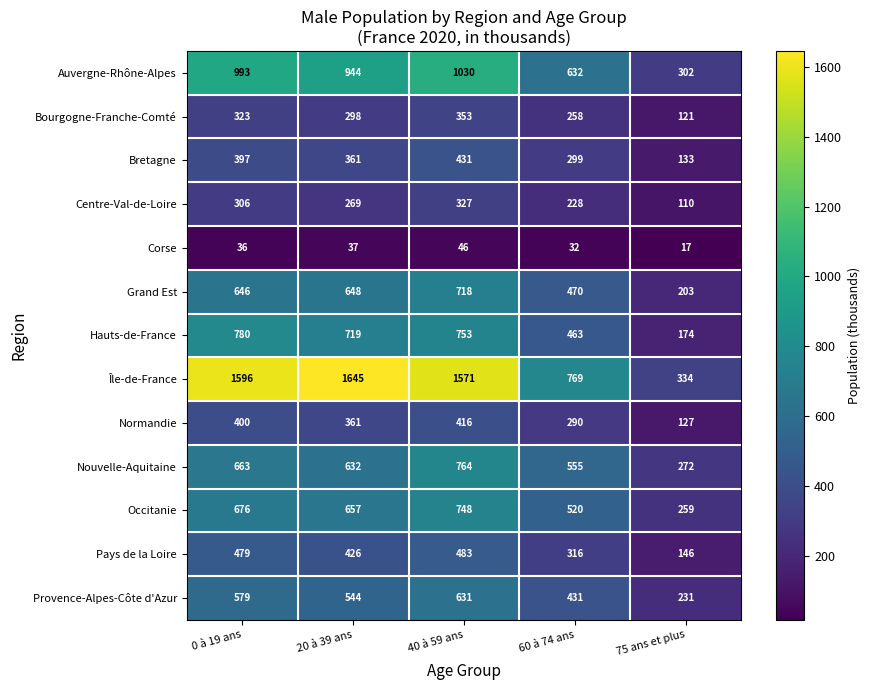

At how many categories does at least one series exceed 781?

3